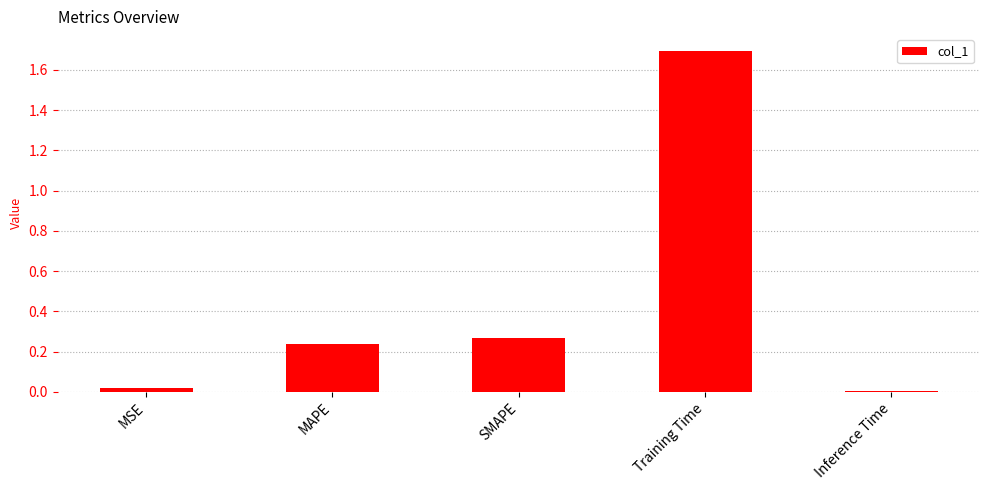

What is the sum of the values at MAPE and Training Time?

1.9